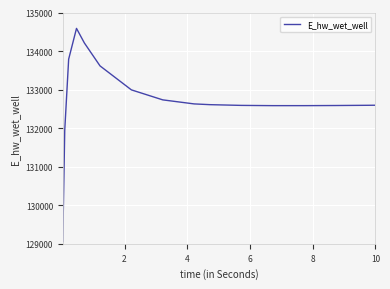

What is the average value?

132731.0